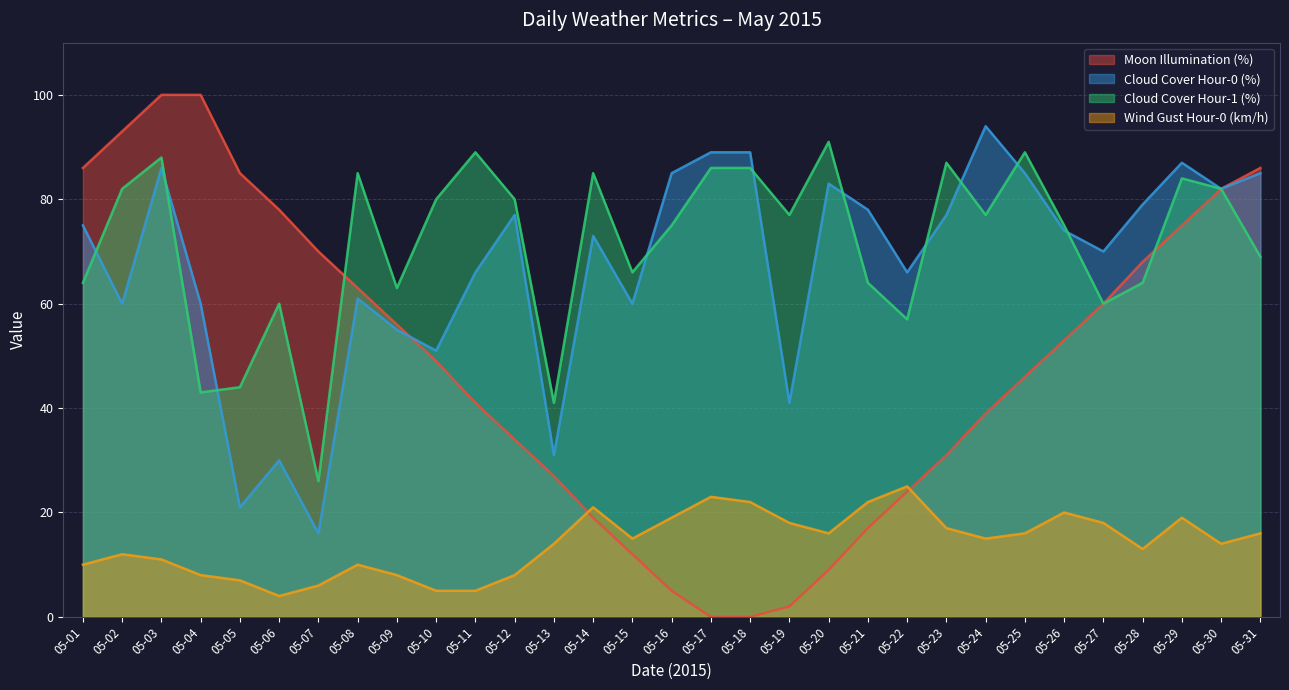

Where is moon_illumination nearest to the value 50?

05-10